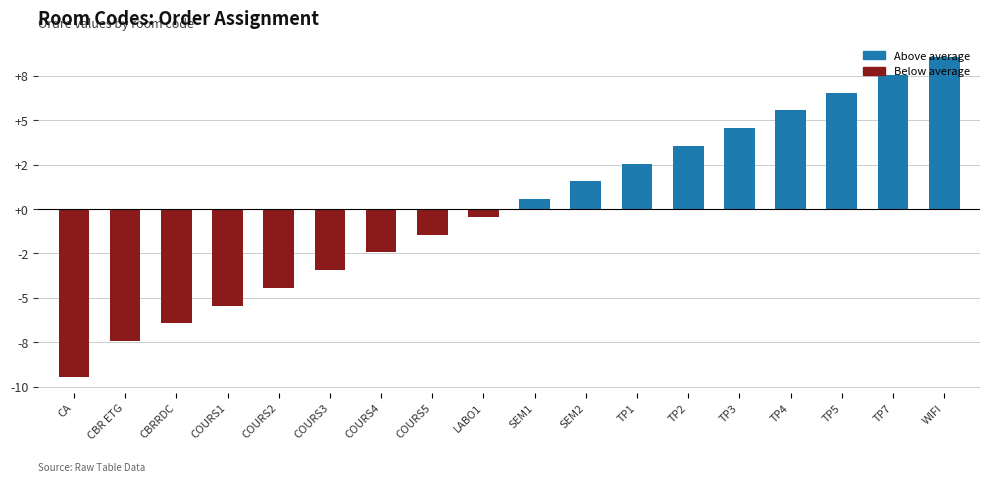

How many data points does each series have?

9